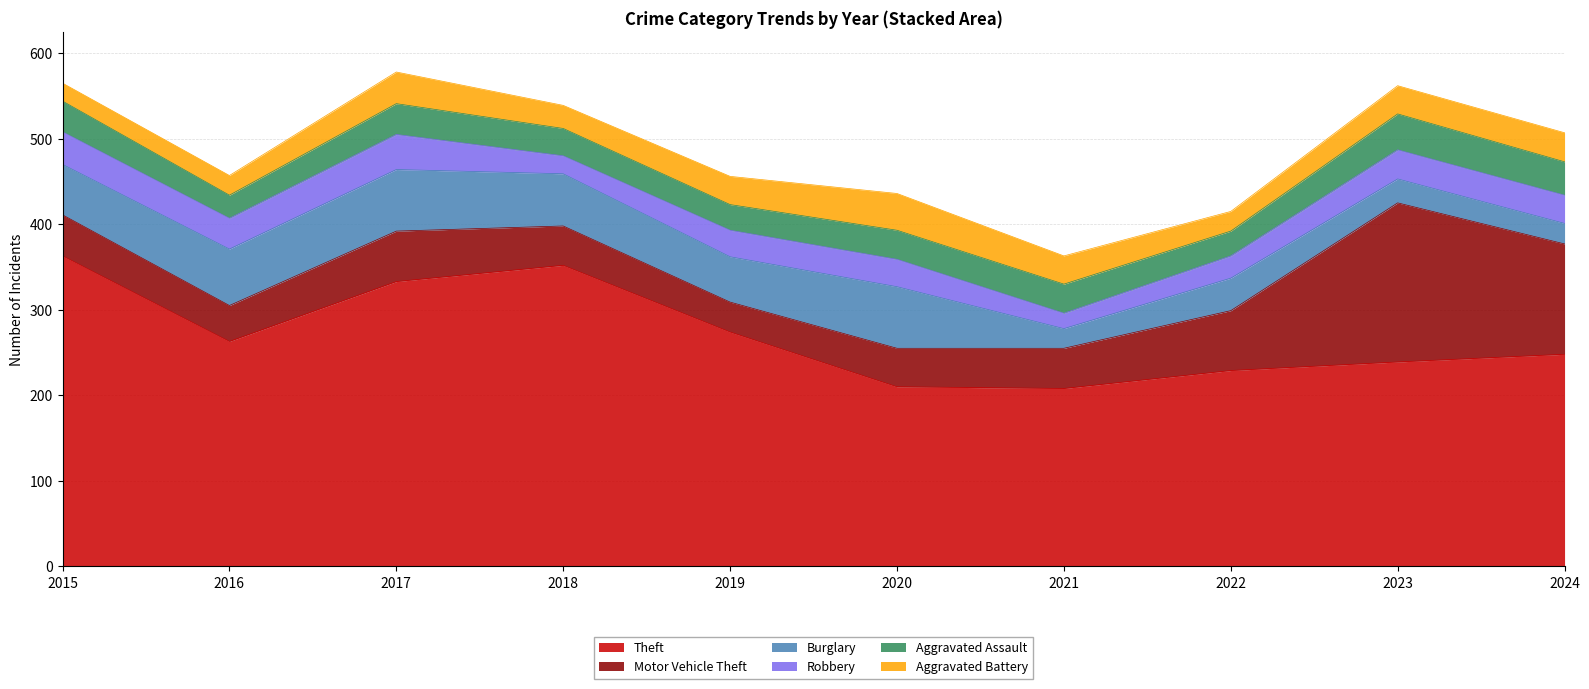

Rank the series at 2022 from highest to lowest value.

Theft, Motor Vehicle Theft, Burglary, Aggravated Assault, Robbery, Aggravated Battery